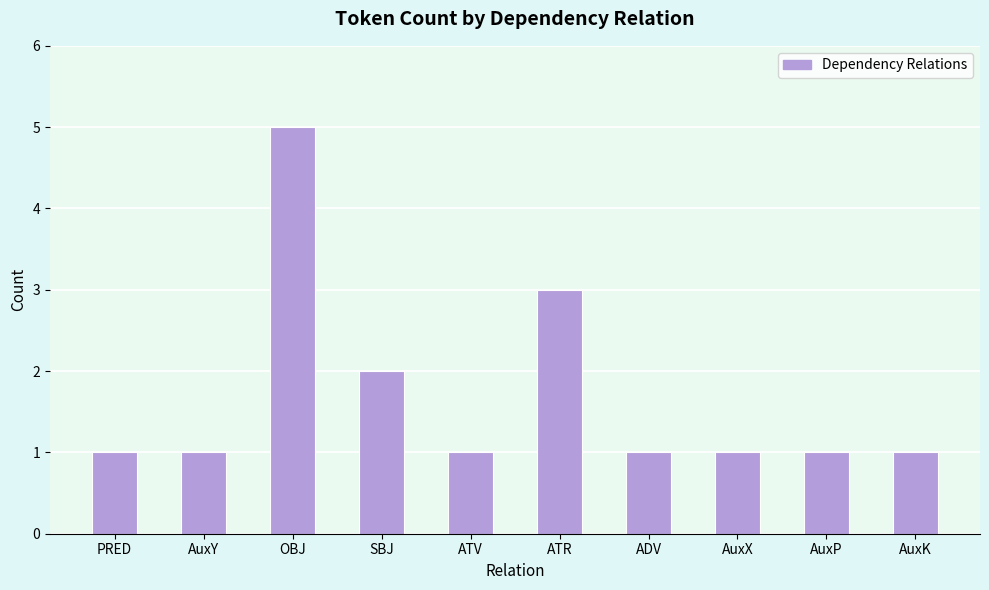

What is the average value?

2